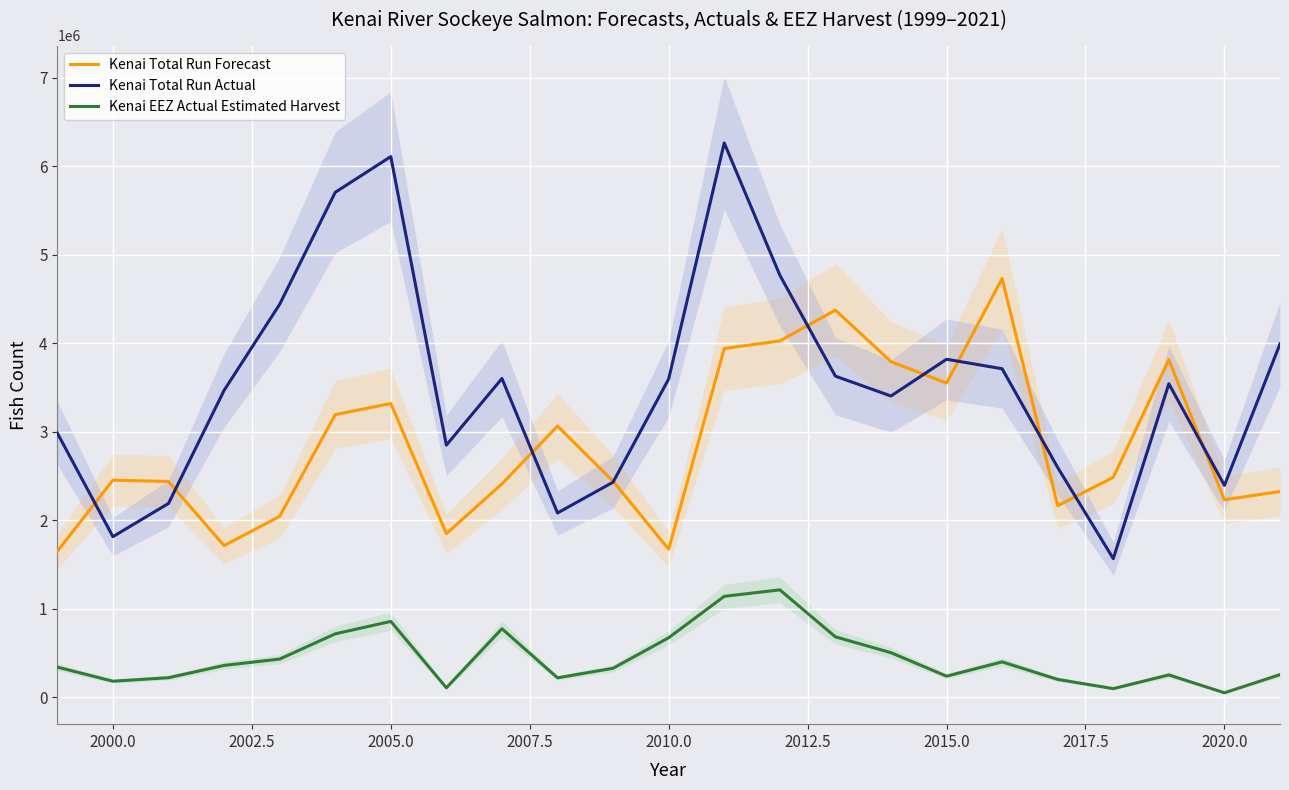

True or false: Kenai Total Run Actual and Kenai EEZ Actual Estimated Harvest intersect in this chart.

False